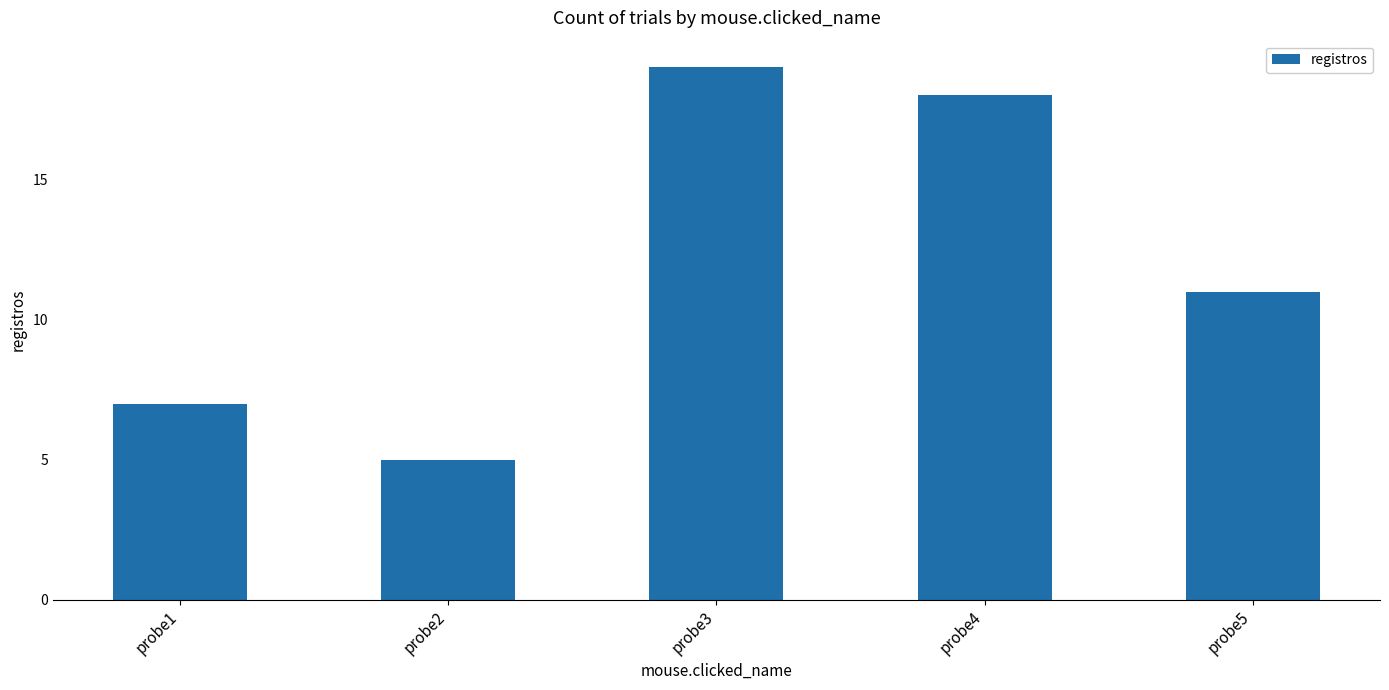

List the labels in order of value, smallest first.

probe2, probe1, probe5, probe4, probe3